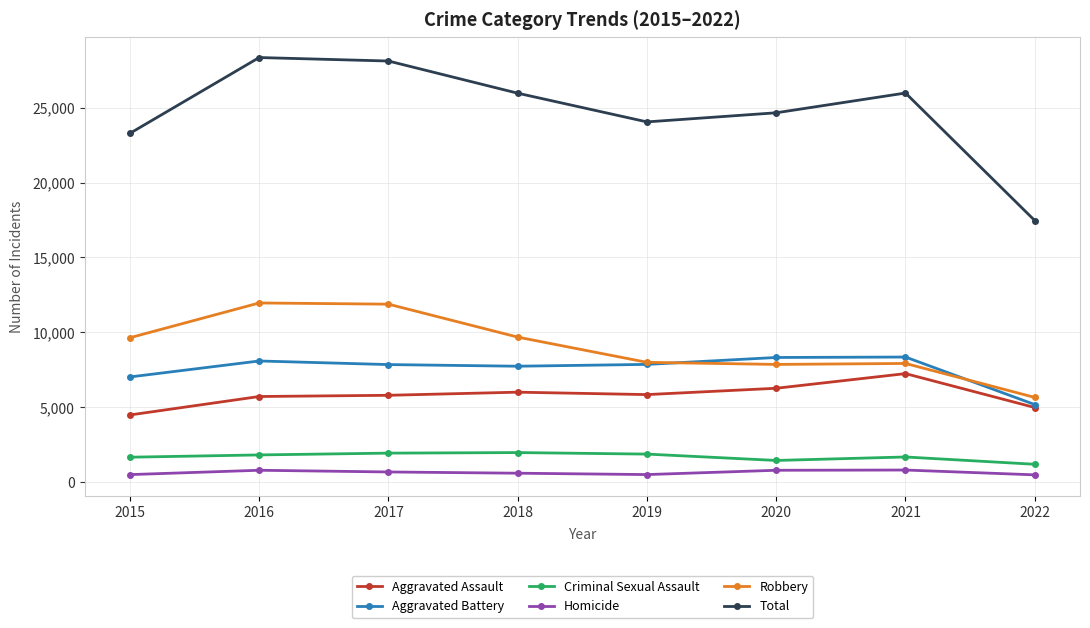

What is the sum of all Robbery values?

72578